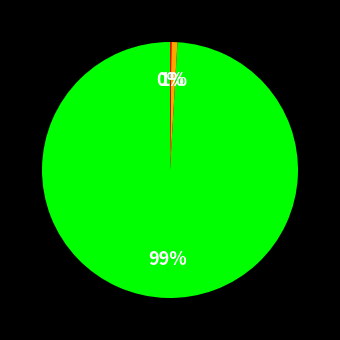

Does any single category account for the majority?

Yes